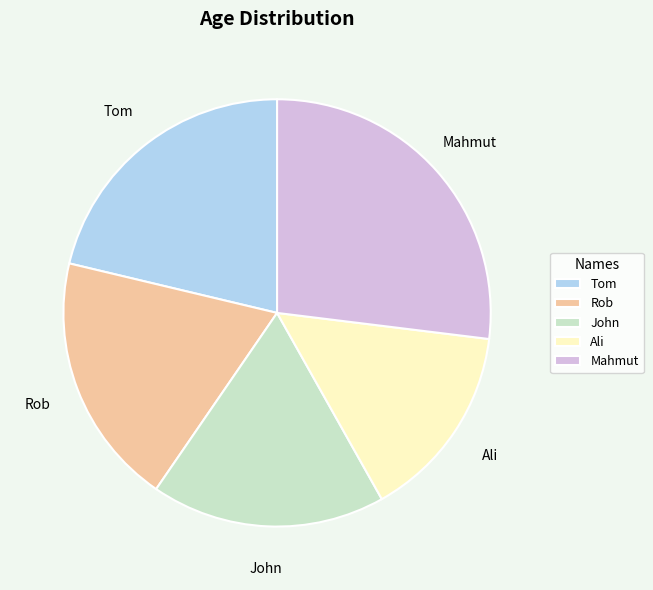

Is the sum of Rob and John greater than half?

No